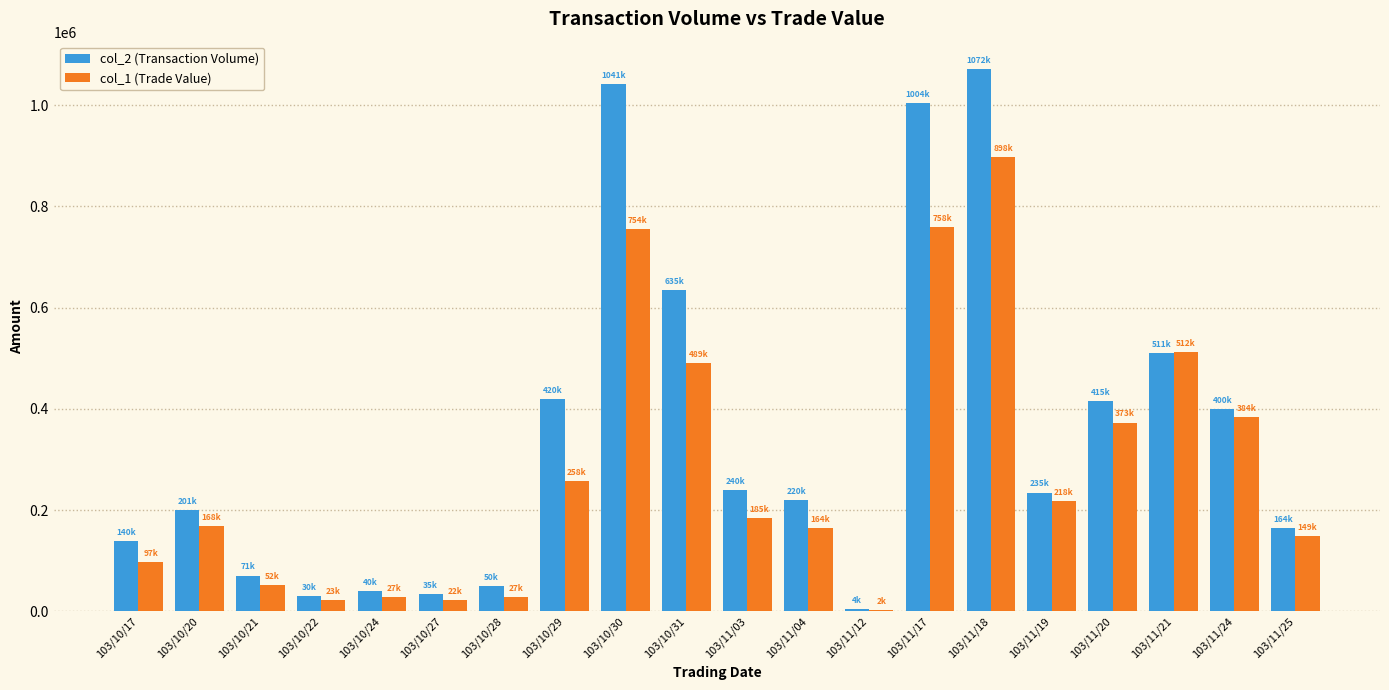

Is the value of col_1 (Trade Value) at 103/11/18 greater than the value of col_2 (Transaction Volume) at 103/11/03?

Yes